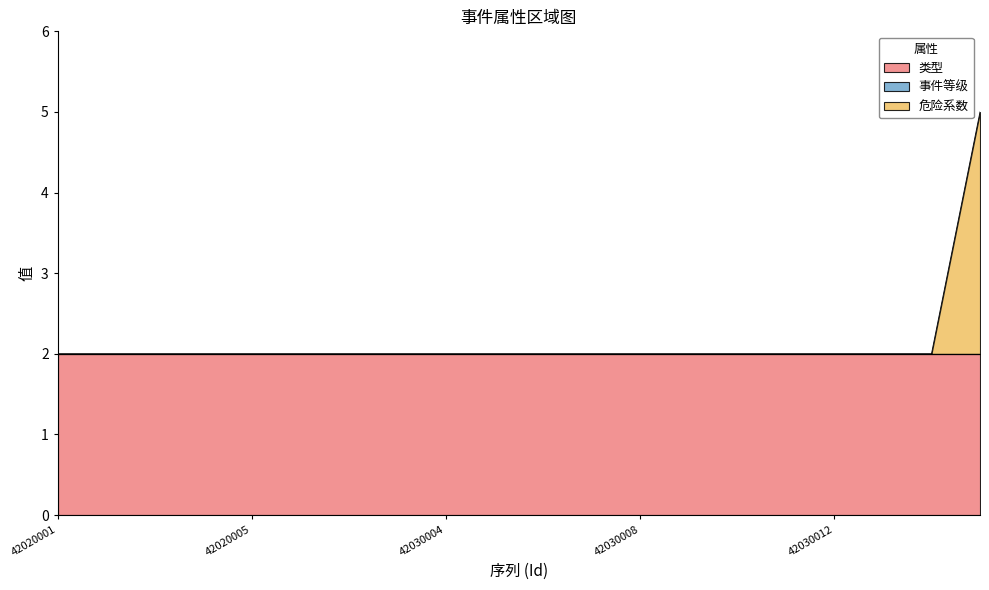

Which series changed the most between 42020005 and 42030006?

类型